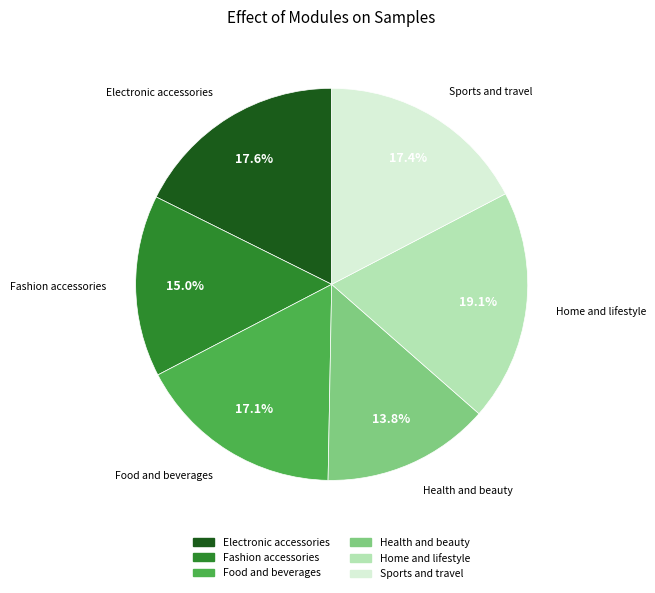

Count the number of slices in the pie.

6